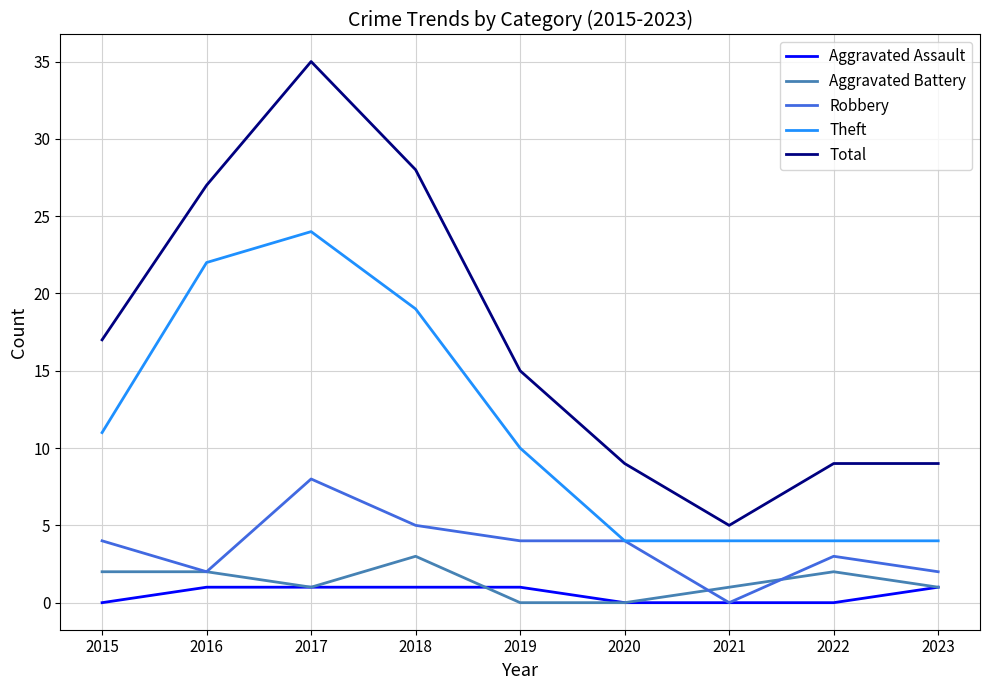

At which label does Aggravated Battery reach its peak?

2018